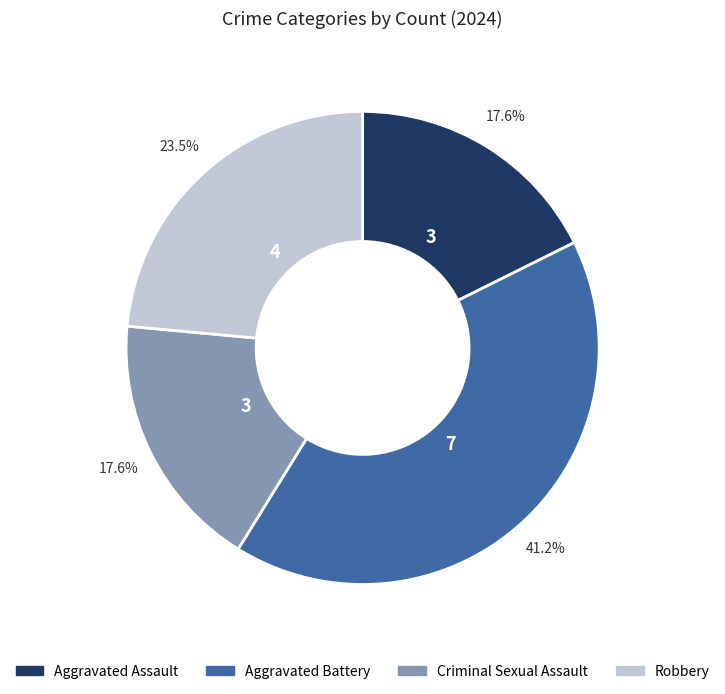

True or false: Aggravated Assault accounts for 18% of the total.

True